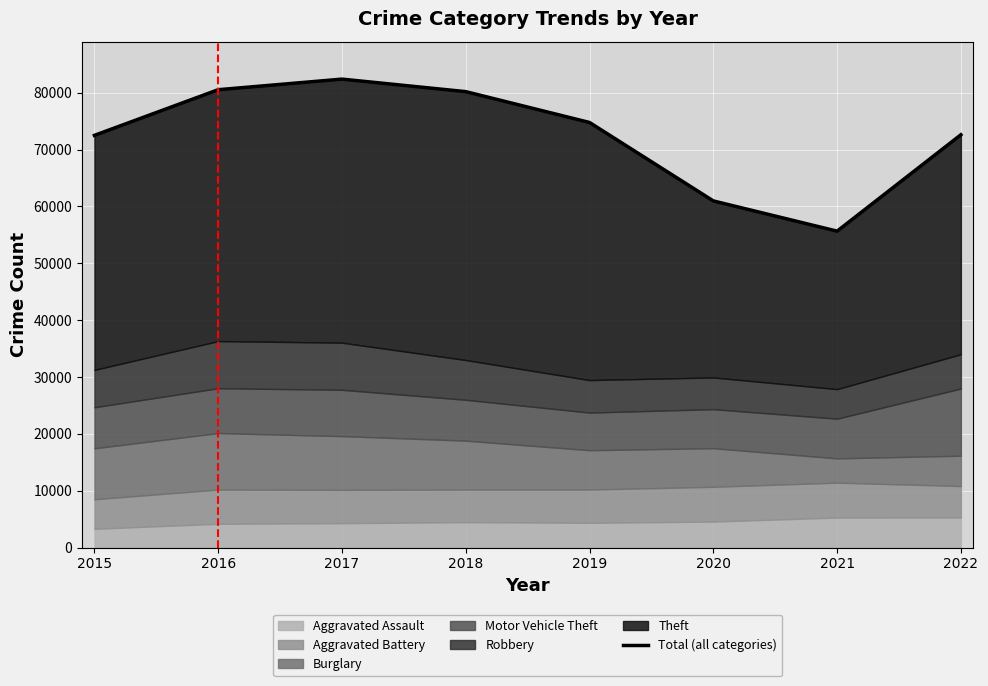

What is the sum of the values at 2018 and 2019?

154970